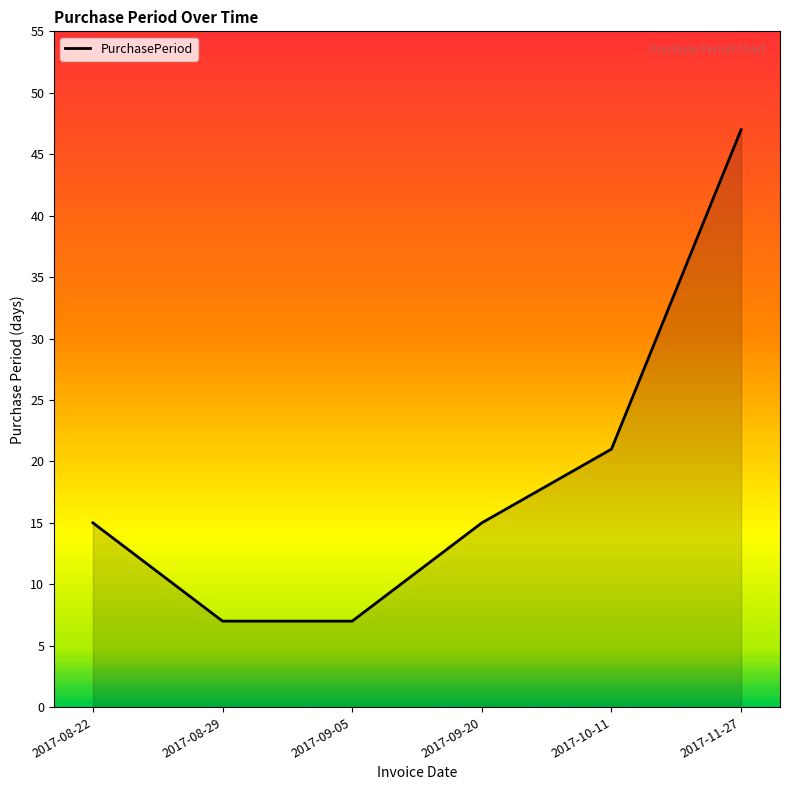

What position from the right is 2017-08-22?

6